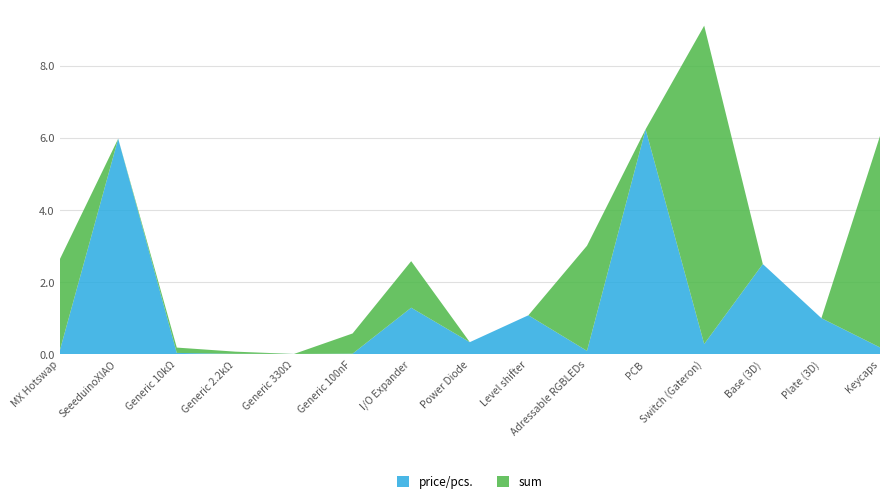

Is it true that price/pcs. equals 0.2 at Keycaps?

True